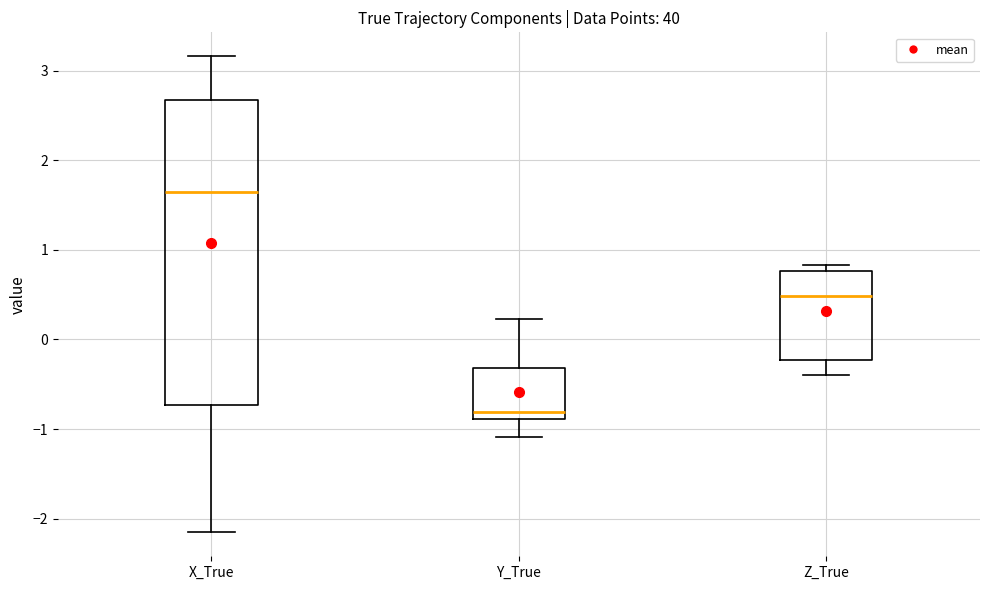

Where is the upper edge of the box for Z_True on the y-axis? The values are not printed on the chart, so give them approximately, as read against the axis.

0.8